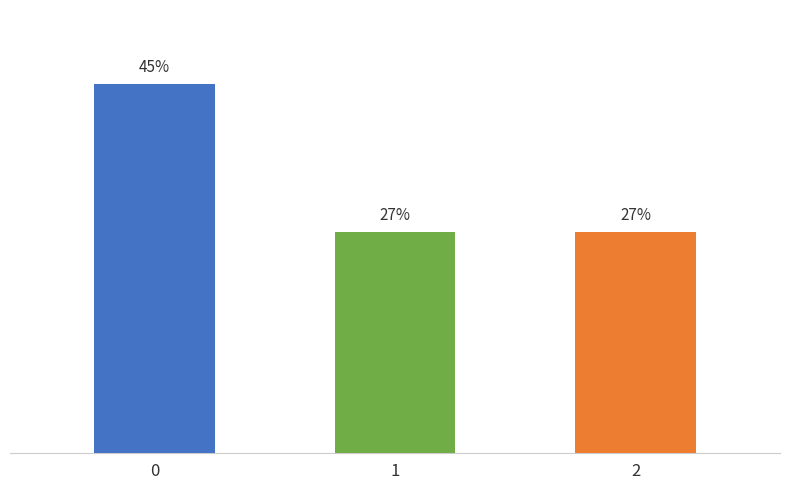

How many bars are there in total?

3